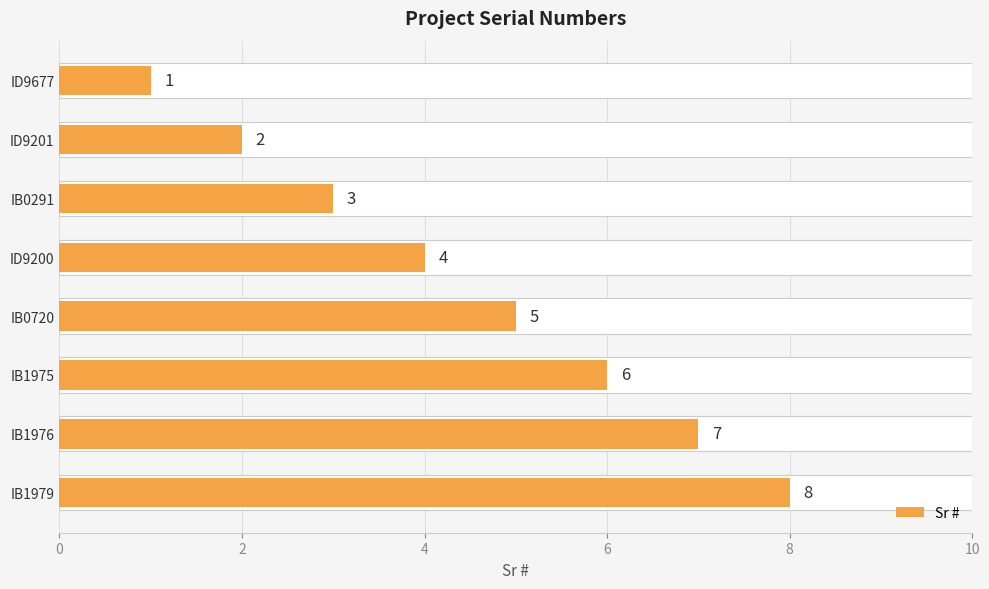

What is the minimum value shown in the chart?

1